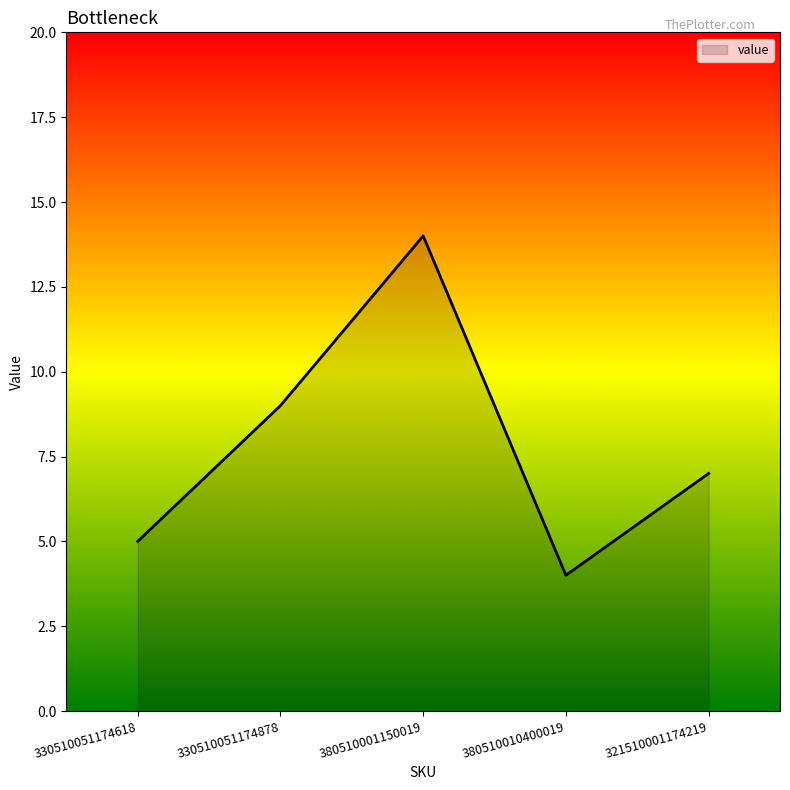

Rank the categories by value from lowest to highest.

380510010400019, 330510051174618, 321510001174219, 330510051174878, 380510001150019